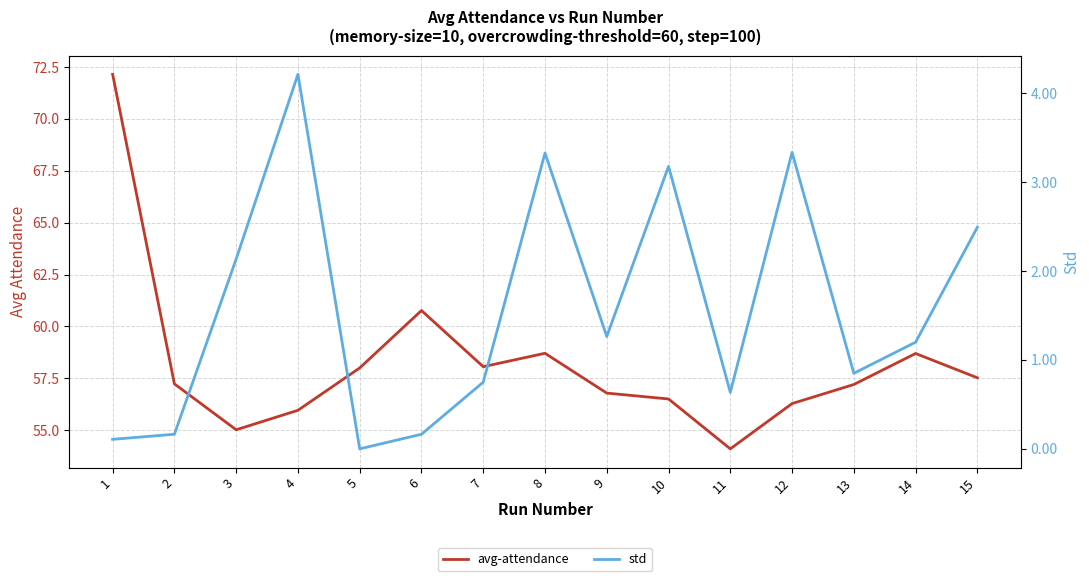

How many values in the avg-attendance series are below 57?

6